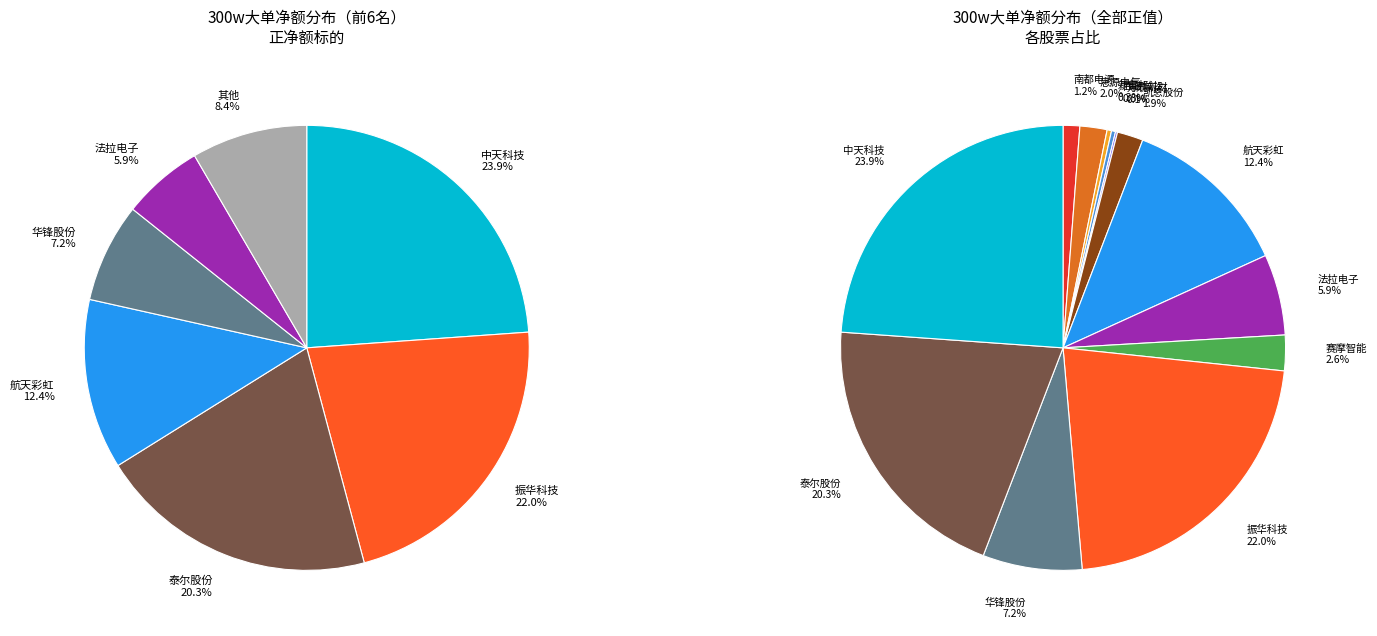

Do 中天科技 and 法拉电子 together represent more than half of the pie?

No